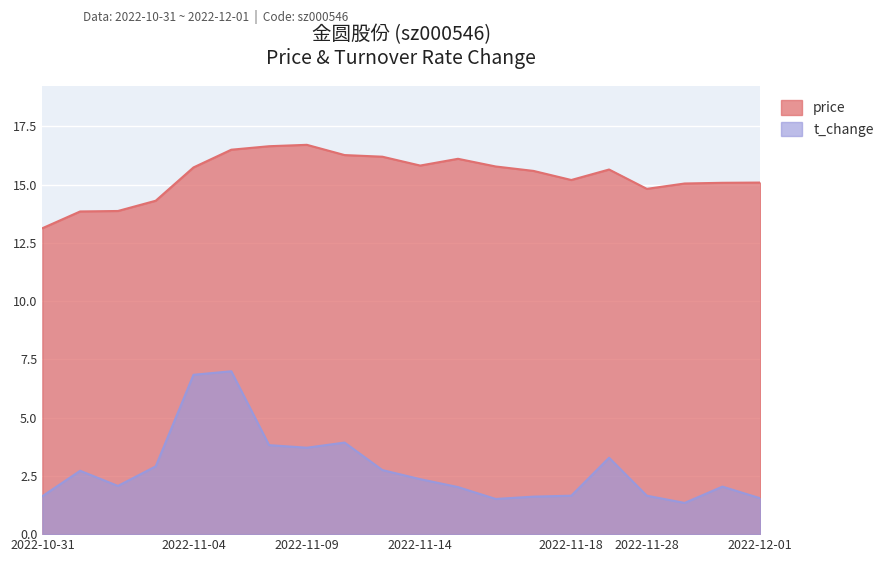

Rank the series by their average value, from lowest to highest.

t_change, price